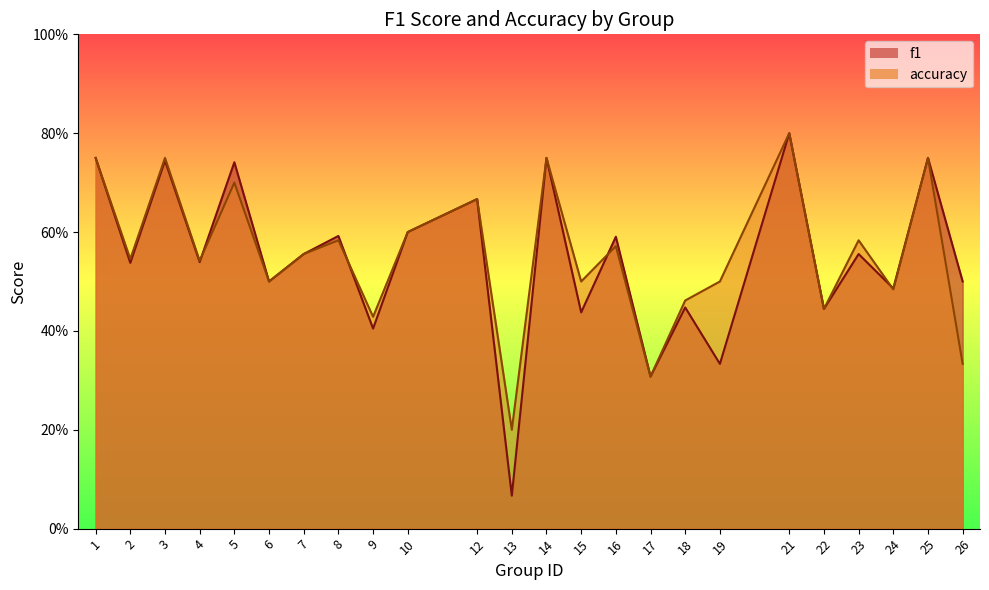

True or false: f1 and accuracy intersect in this chart.

True